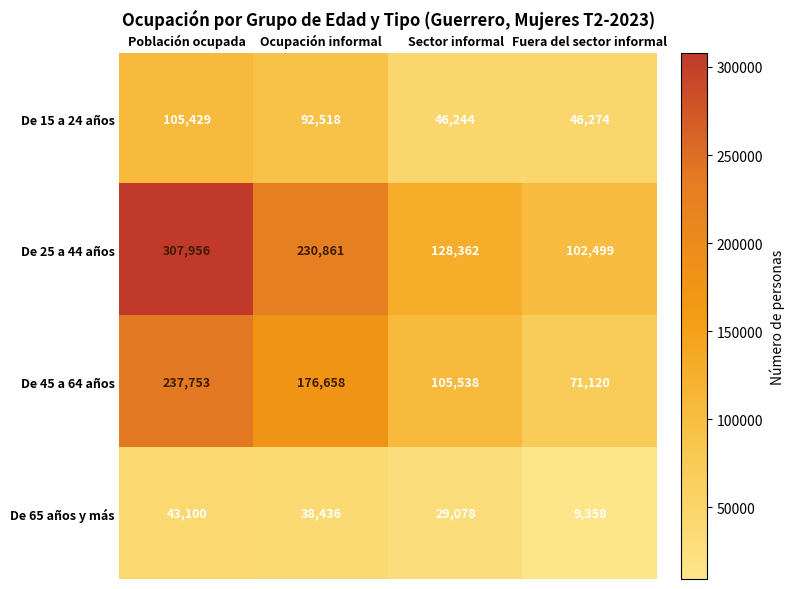

At Sector informal, list the series in order from largest to smallest.

De 25 a 44 años, De 45 a 64 años, De 15 a 24 años, De 65 años y más